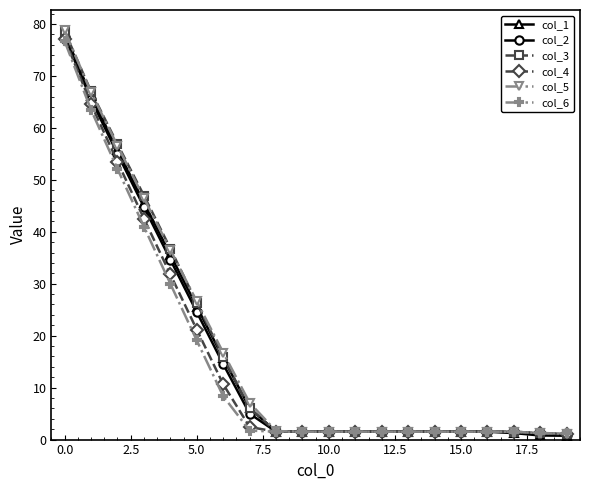

True or false: col_2 has more than 1 interior local peaks.

True